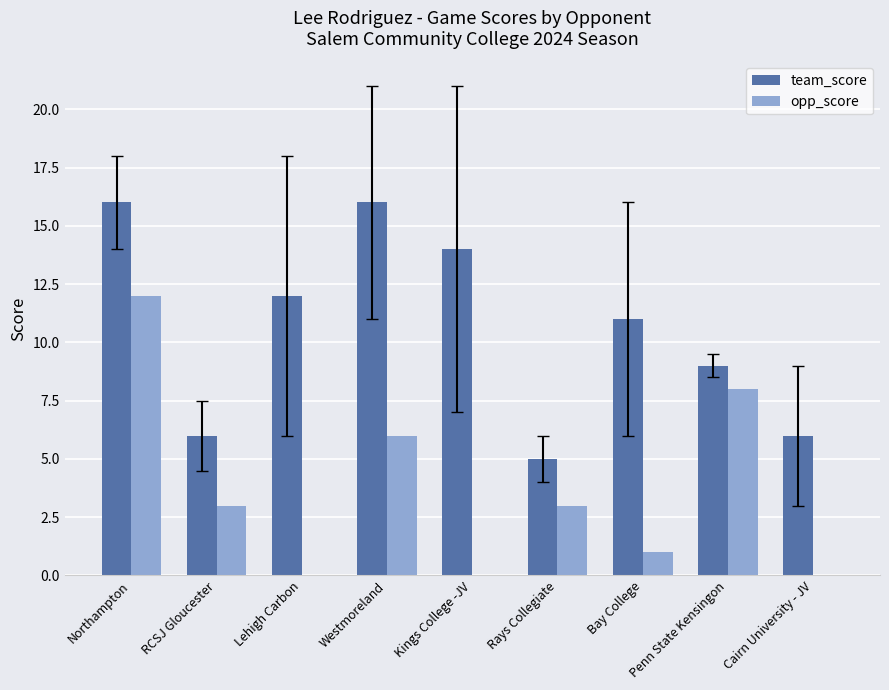

Which series has the widest spread of values?

opp_score